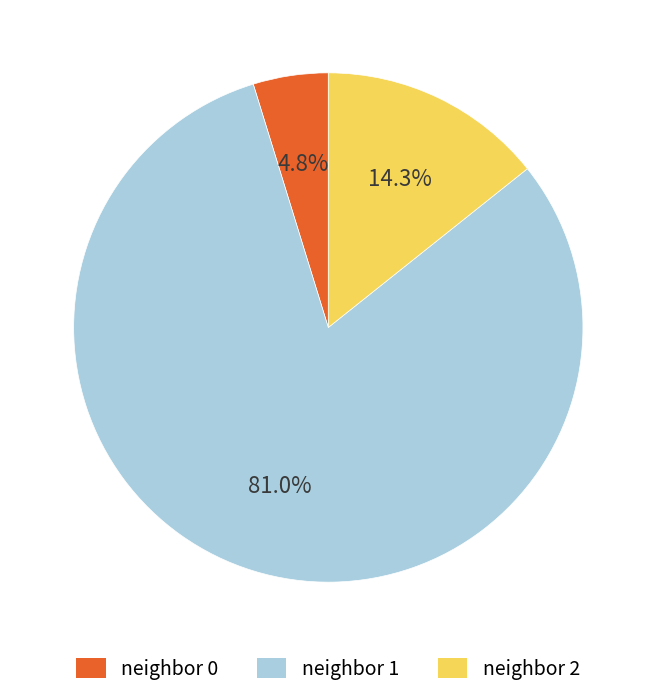

What is the majority slice?

neighbor 1